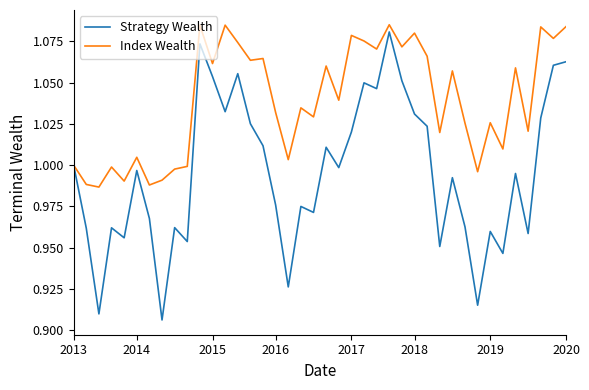

Which series has the largest range (max minus min)?

Strategy Wealth